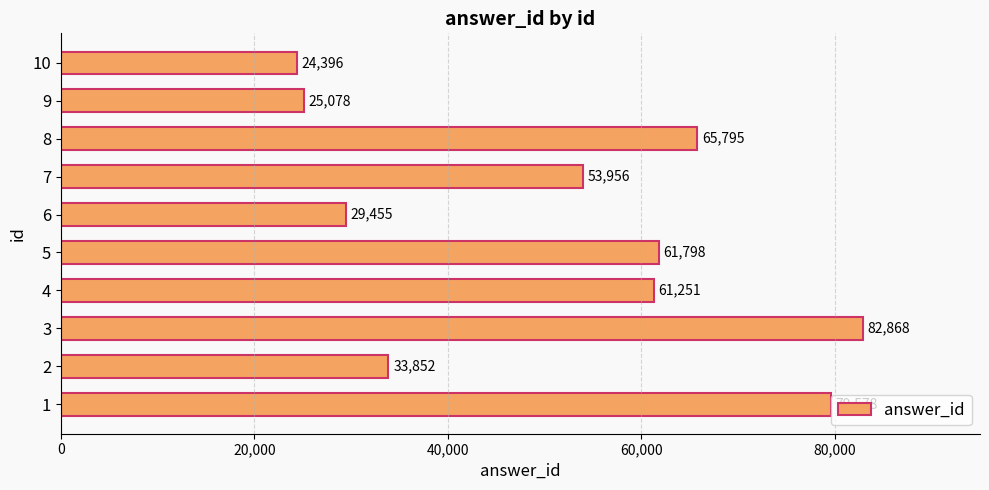

Which label corresponds to the smallest value in the chart?

10